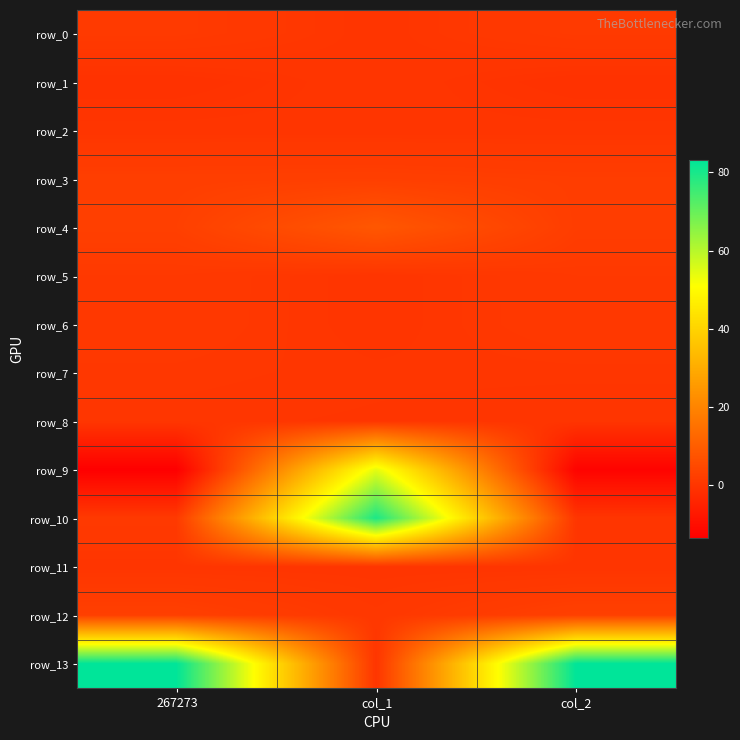

At which category is the sum across all series the highest?

col_1